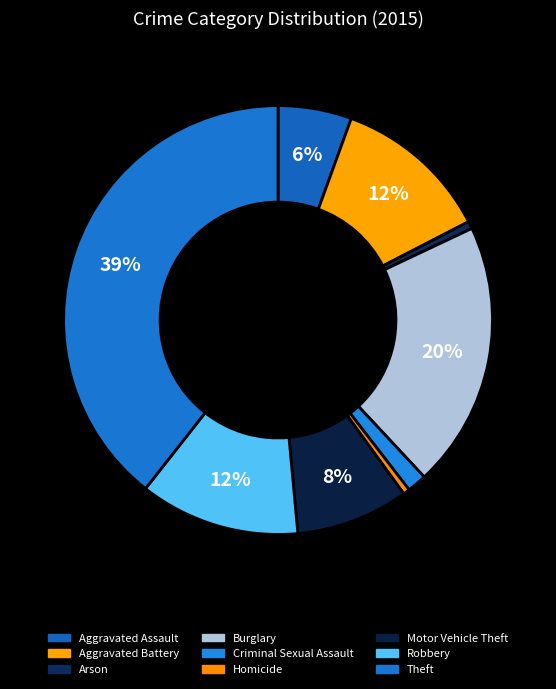

Is the sum of Criminal Sexual Assault and Motor Vehicle Theft greater than half?

No